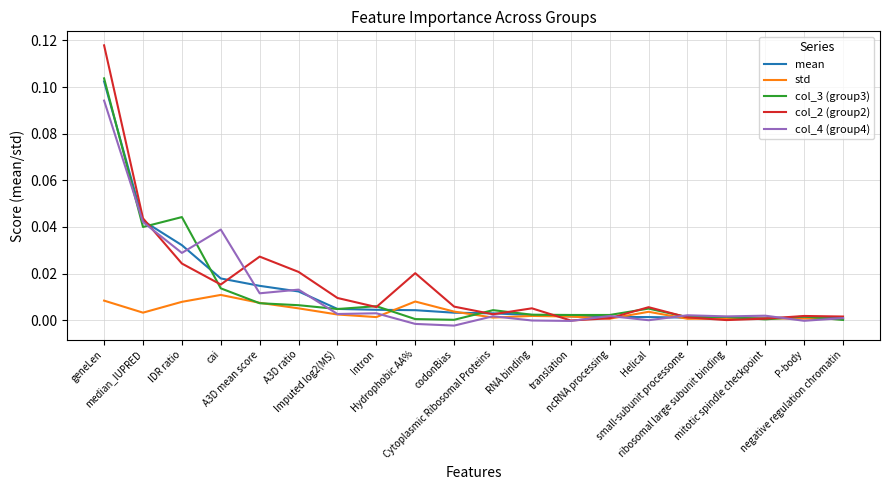

Does the chart have visible grid lines?

Yes